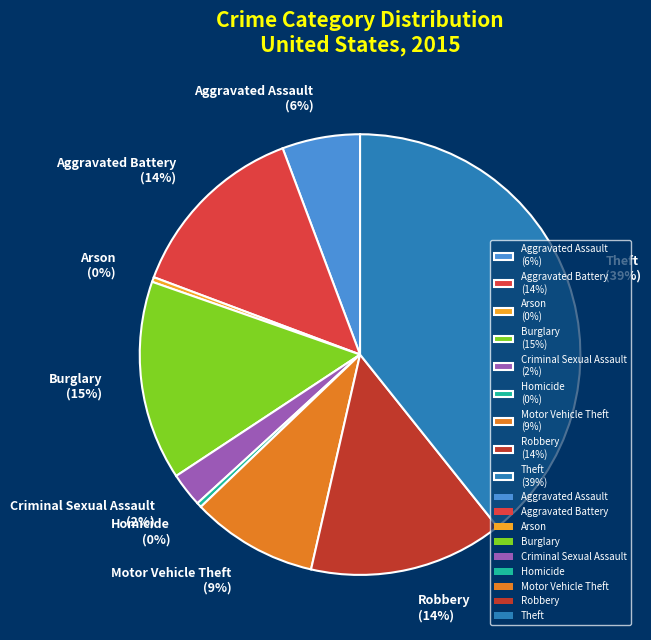

To the nearest percent, what is the difference between the largest and smallest slice percentages?

39%